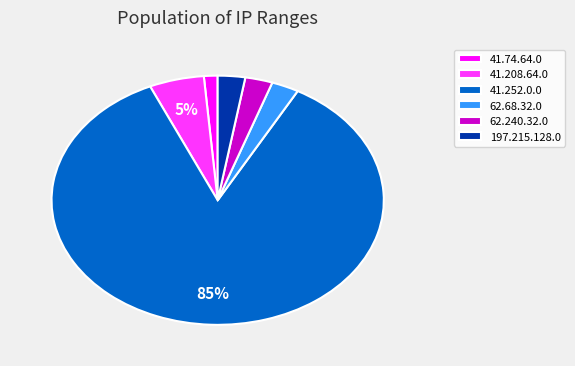

To the nearest percent, what percentage of the pie is 41.252.0.0?

85%